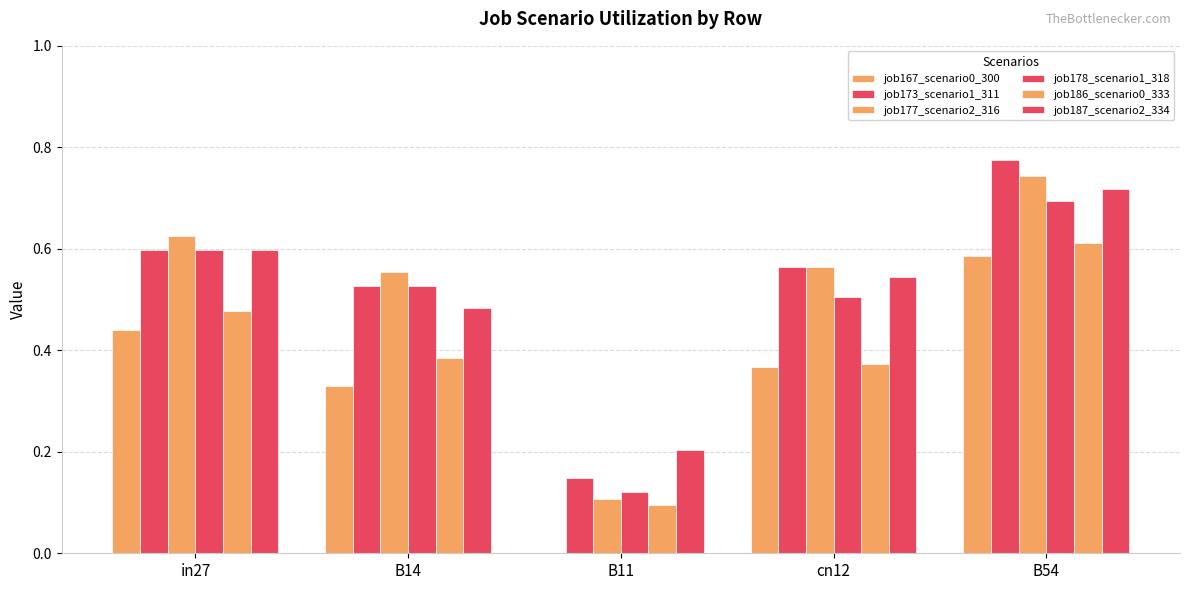

What is the label of the 3rd bar from the left?

B11